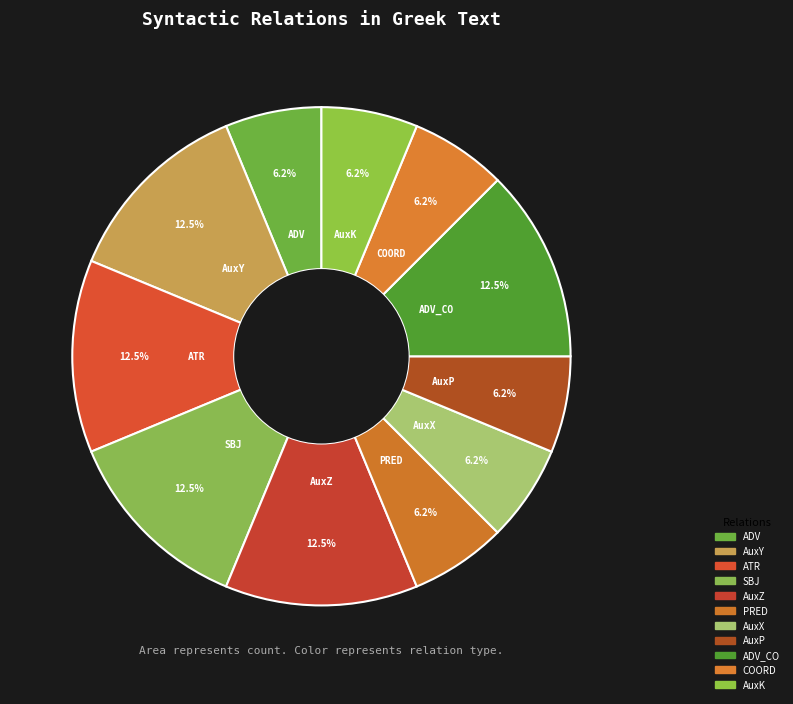

Count the number of slices in the pie.

11